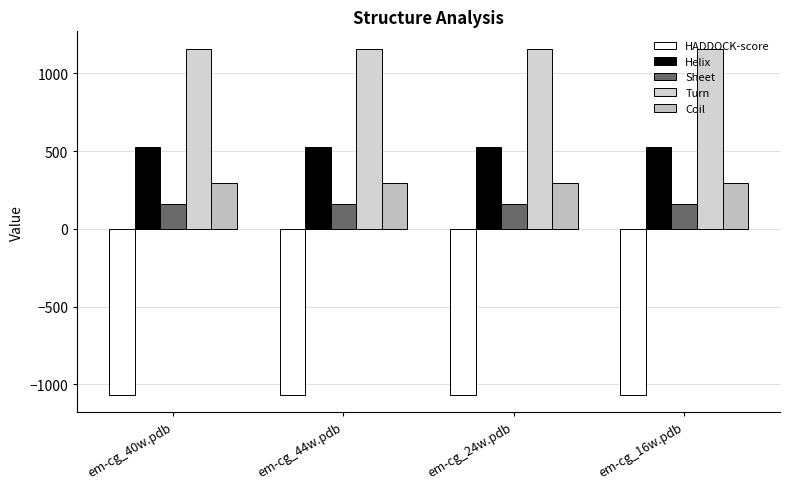

How many groups of bars are there?

4